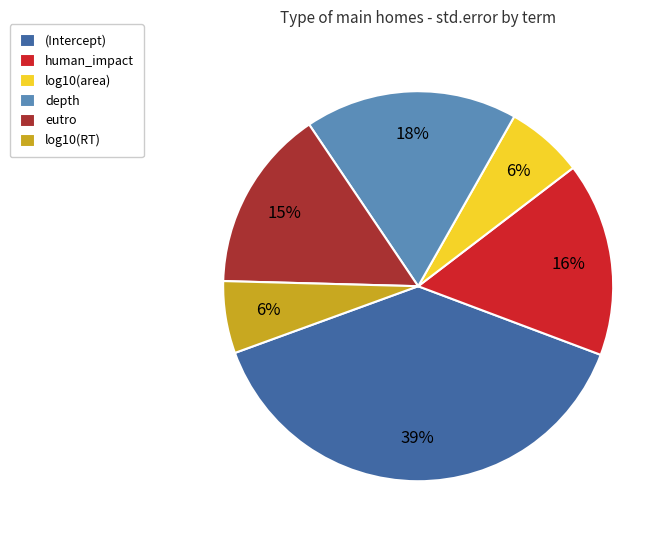

Which has a higher value, log10(area) or (Intercept)?

(Intercept)